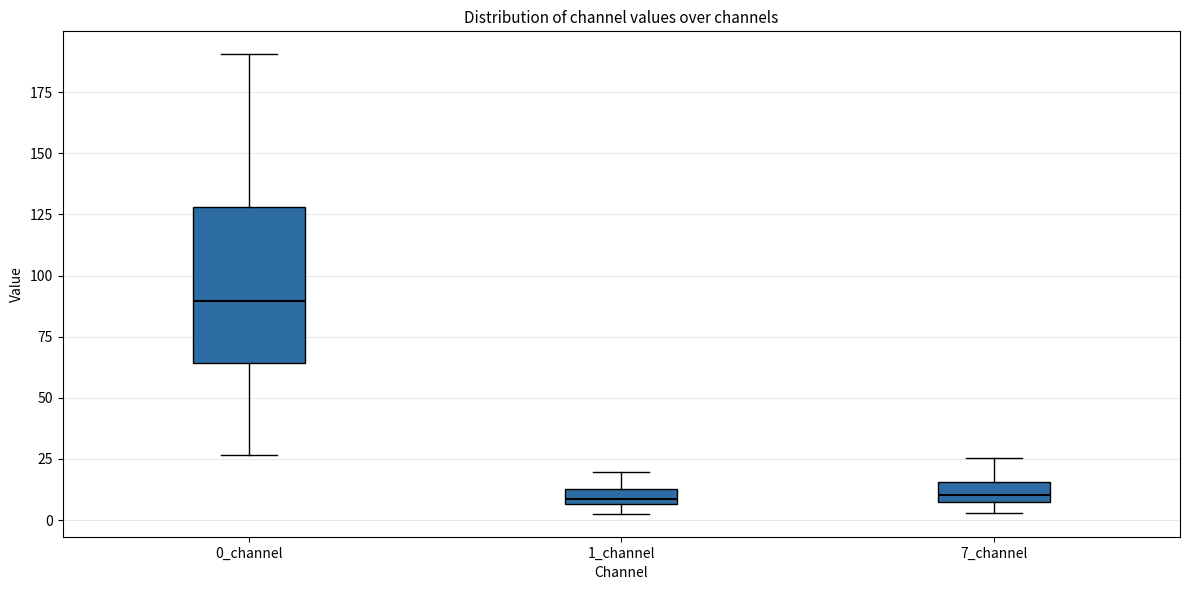

Where does the median line of the box for 1_channel sit on the y-axis? The values are not printed on the chart, so give them approximately, as read against the axis.

10